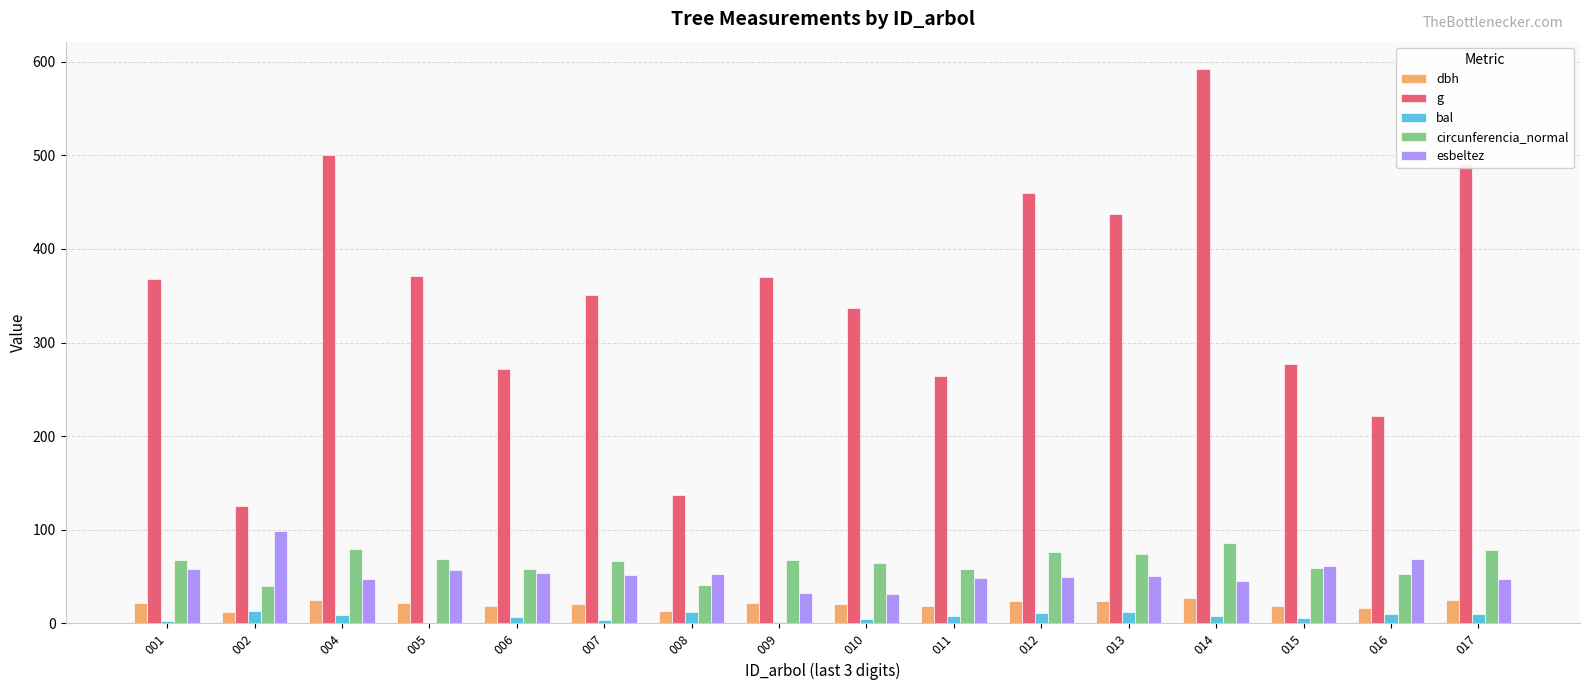

What is the average value of the dbh series?

20.7